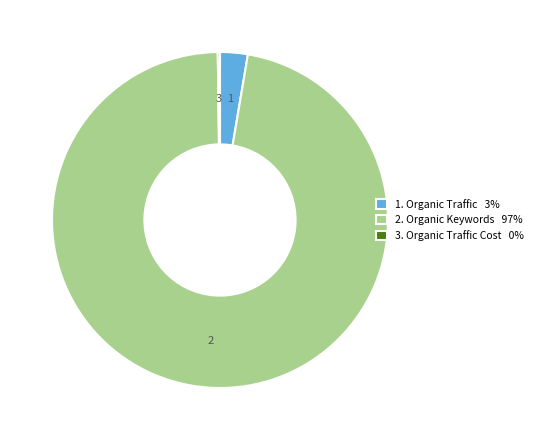

Is the sum of 2. Organic Keywords 97% and 1. Organic Traffic 3% greater than half?

Yes